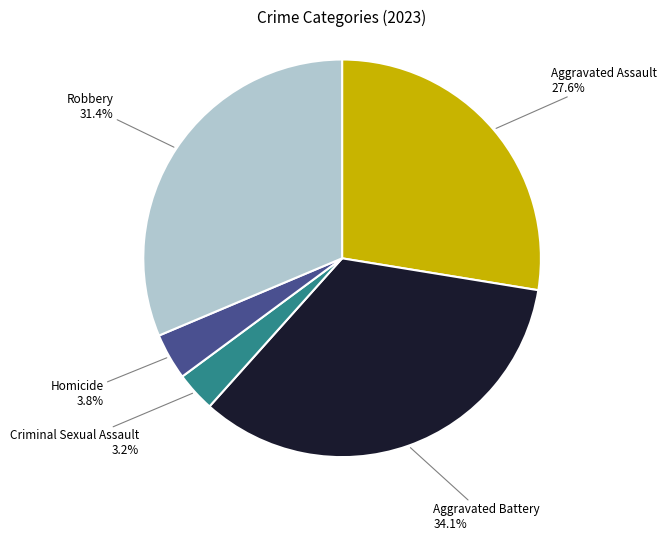

Is there a majority slice in this chart?

No